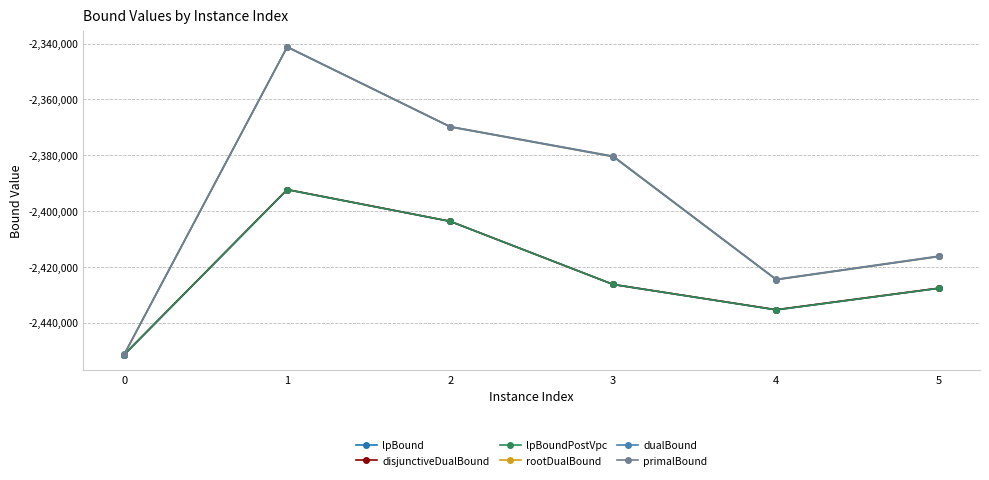

How many interior local peaks does the dualBound series have?

1